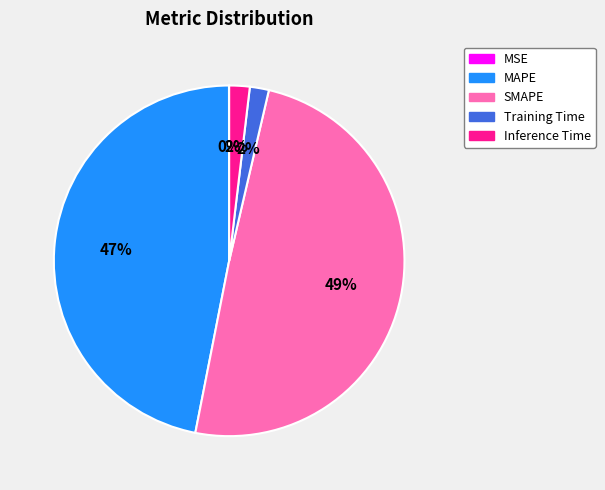

The MAPE slice represents 35% of the pie. True or false?

False